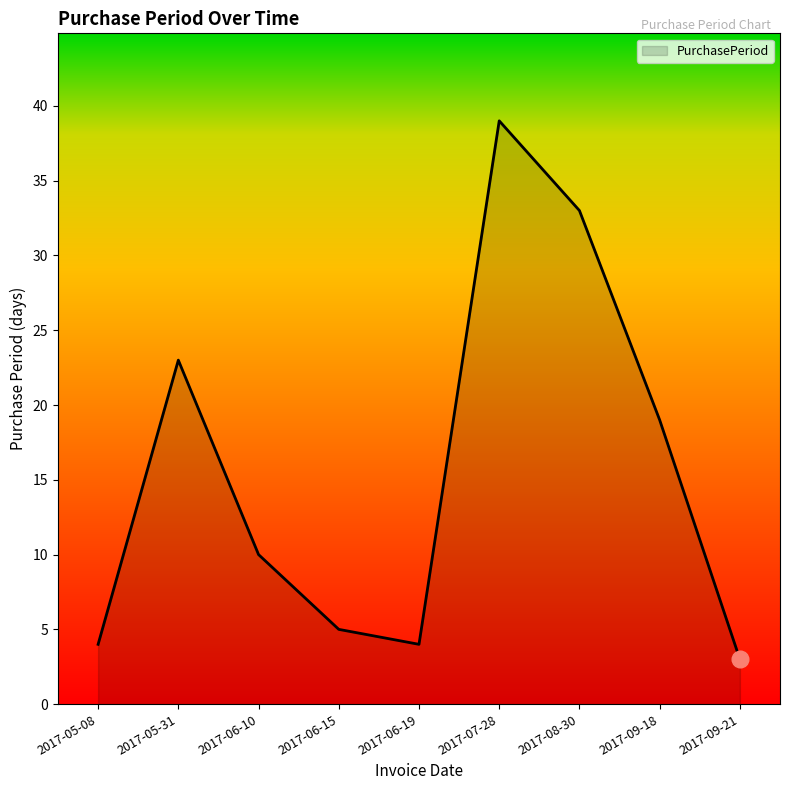

What position from the right is 2017-06-19?

5